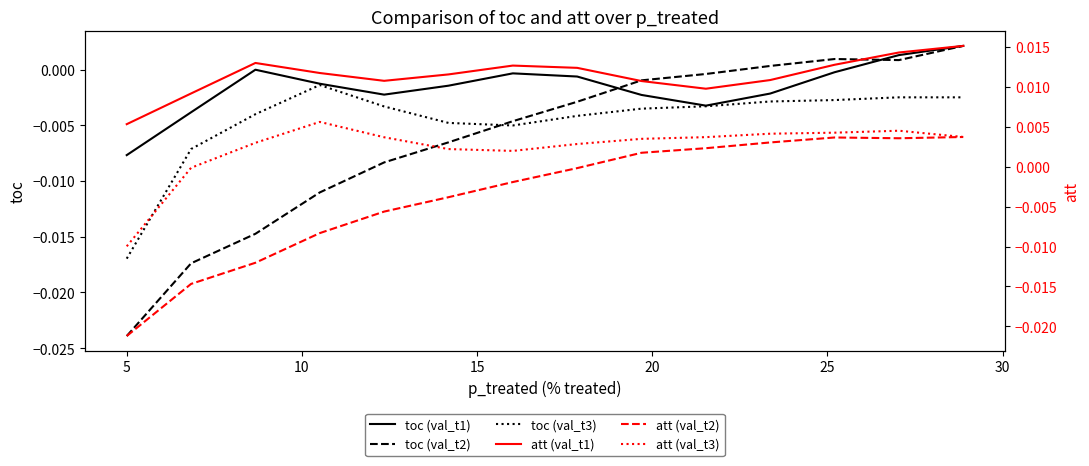

Is this an area chart (filled region under the line)?

No